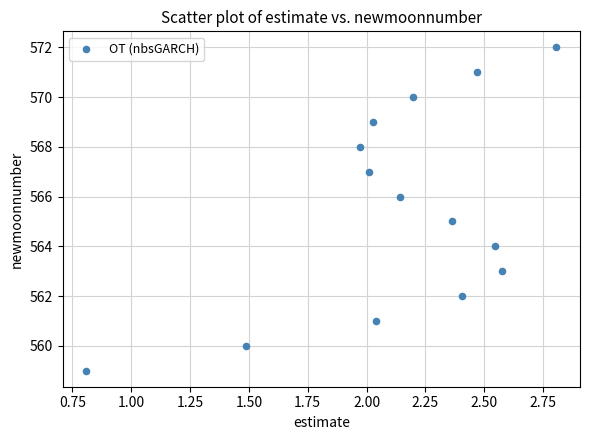

What is the range of Y values (max minus min)?

13